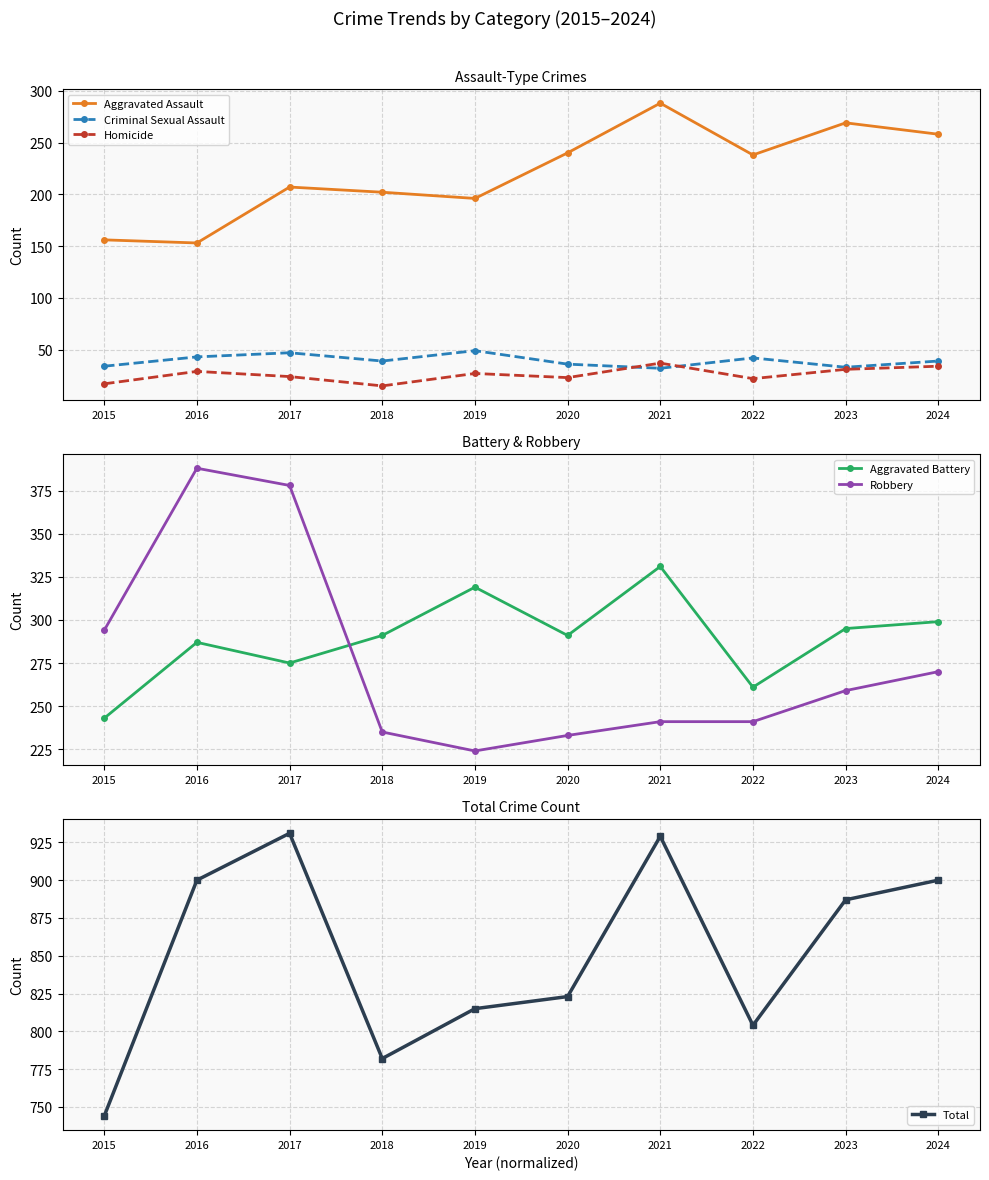

What is the spread (max minus min) of values at 2016?

871